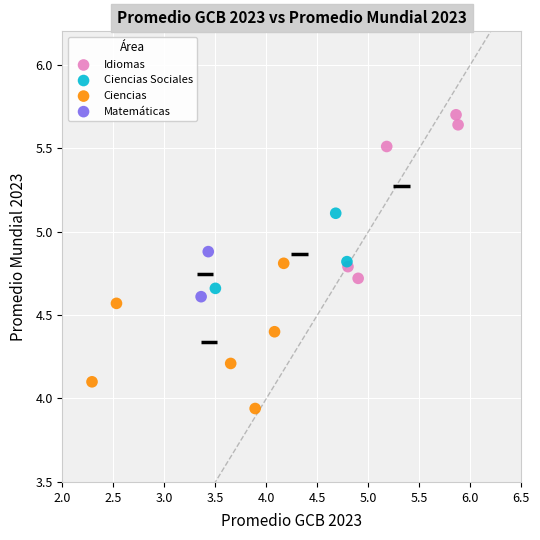

Which series has the largest Y range (max minus min)?

Idiomas